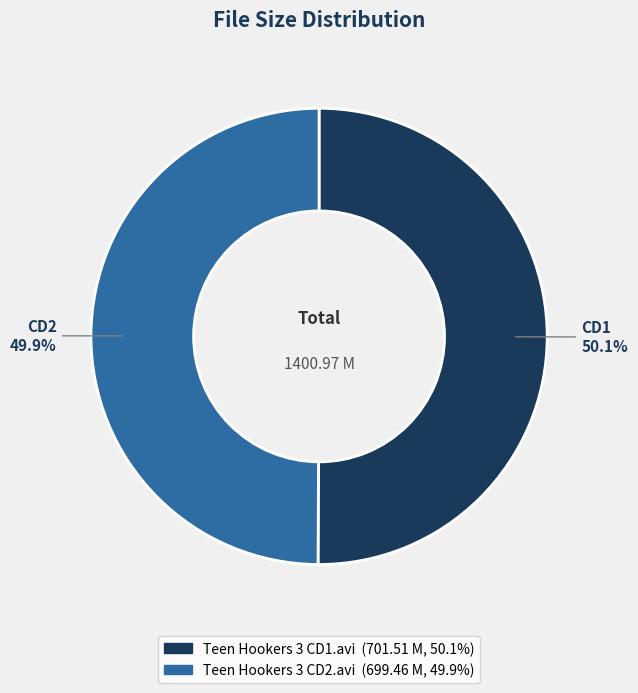

Is there any slice that represents more than half of the pie?

Yes